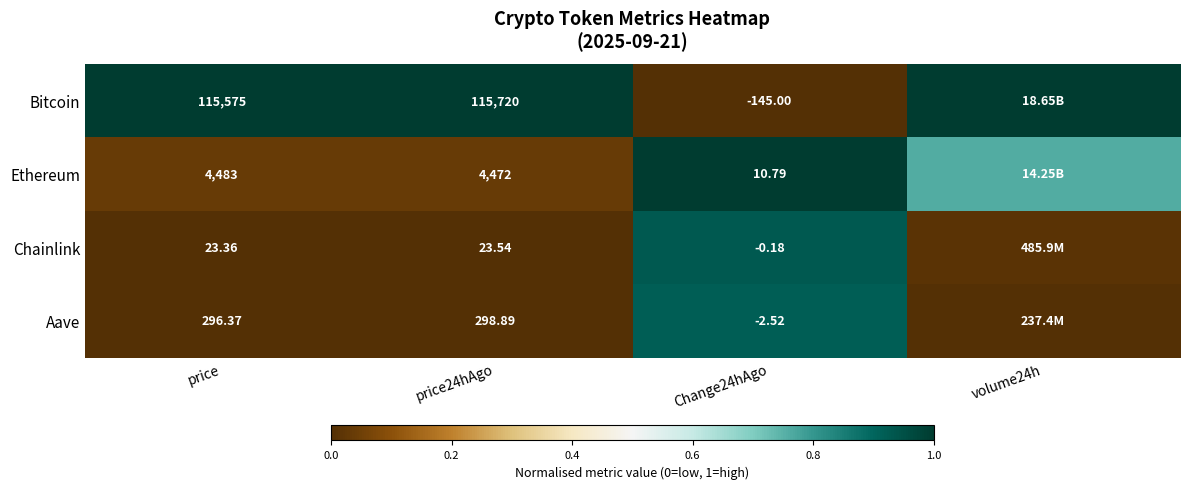

Between price and Change24hAgo, which series saw the biggest shift?

Bitcoin